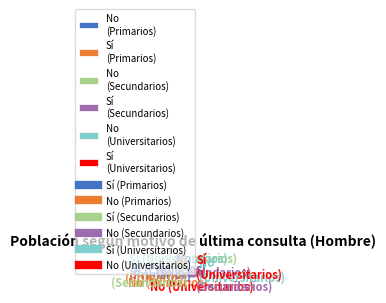

Rank the categories by value from lowest to highest.

Sí (Universitarios), Sí (Secundarios), Sí (Primarios), No (Universitarios), No (Primarios), No (Secundarios)